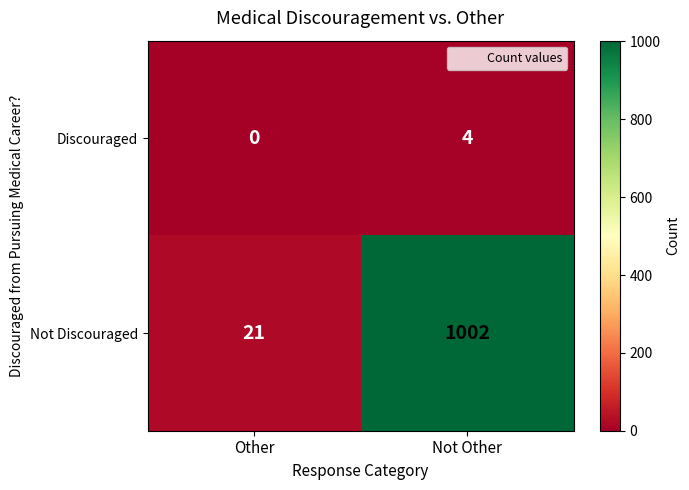

What is the difference between the maximum and minimum values in the Discouraged series?

4